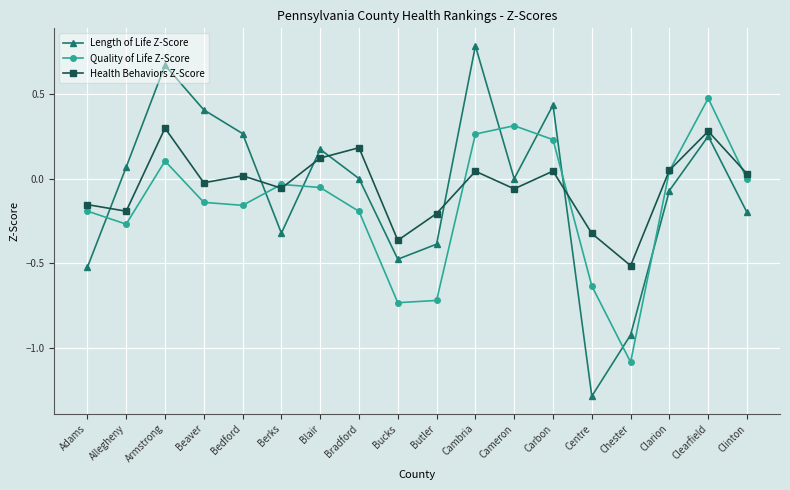

Is it true that Length of Life Z-Score equals -0.4 at Butler?

True